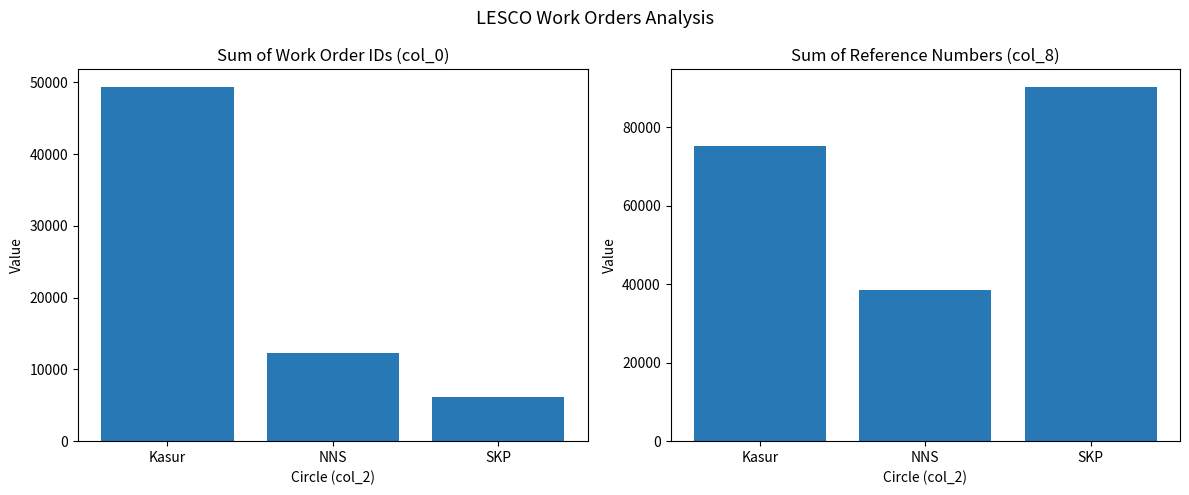

How many data points in col_8 are less than 75219?

1